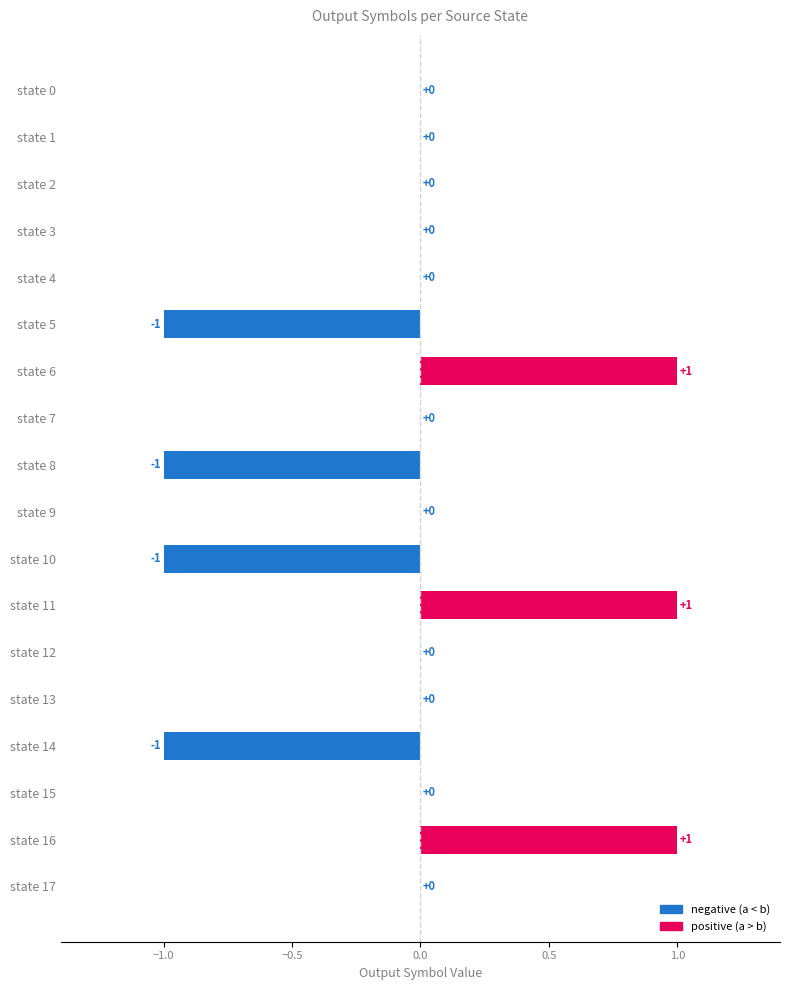

The chart shows a value of 0 at state 17. True or false?

True